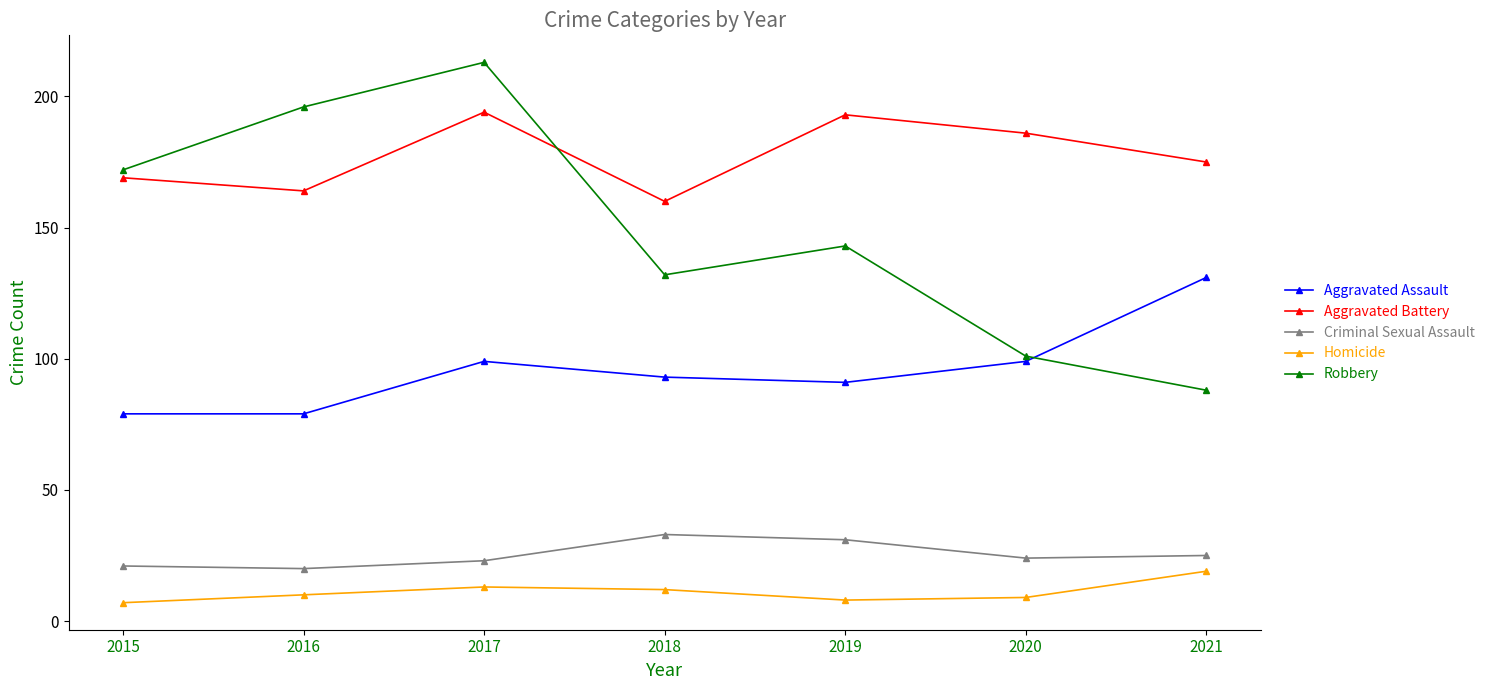

What is the minimum value shown in the chart?

7